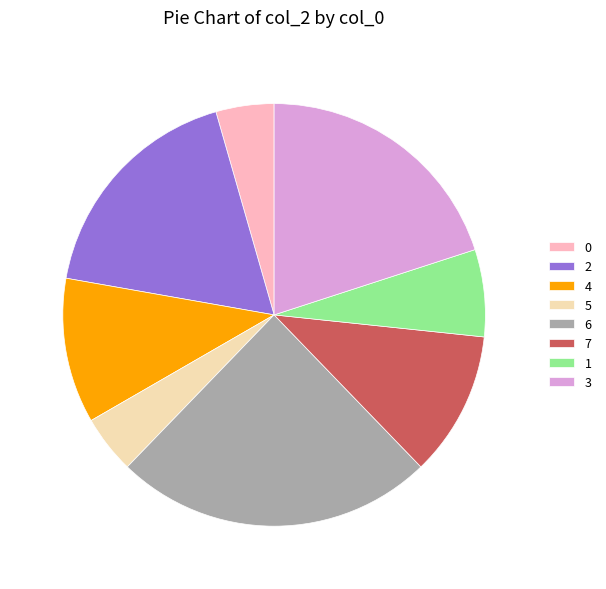

What is the largest slice in the pie chart?

6